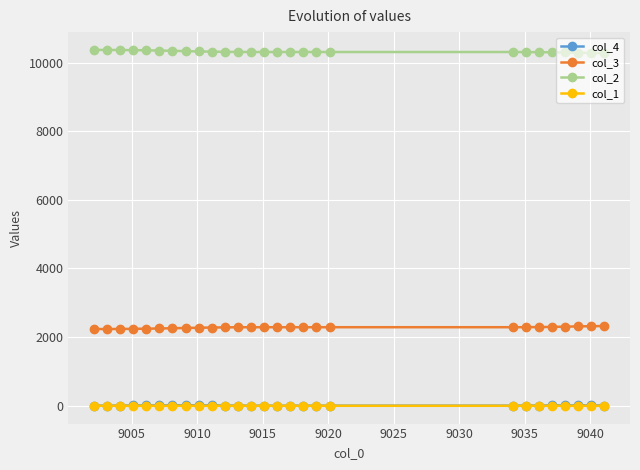

What is the value of the col_3 point at the 5th from the left?

2244.9